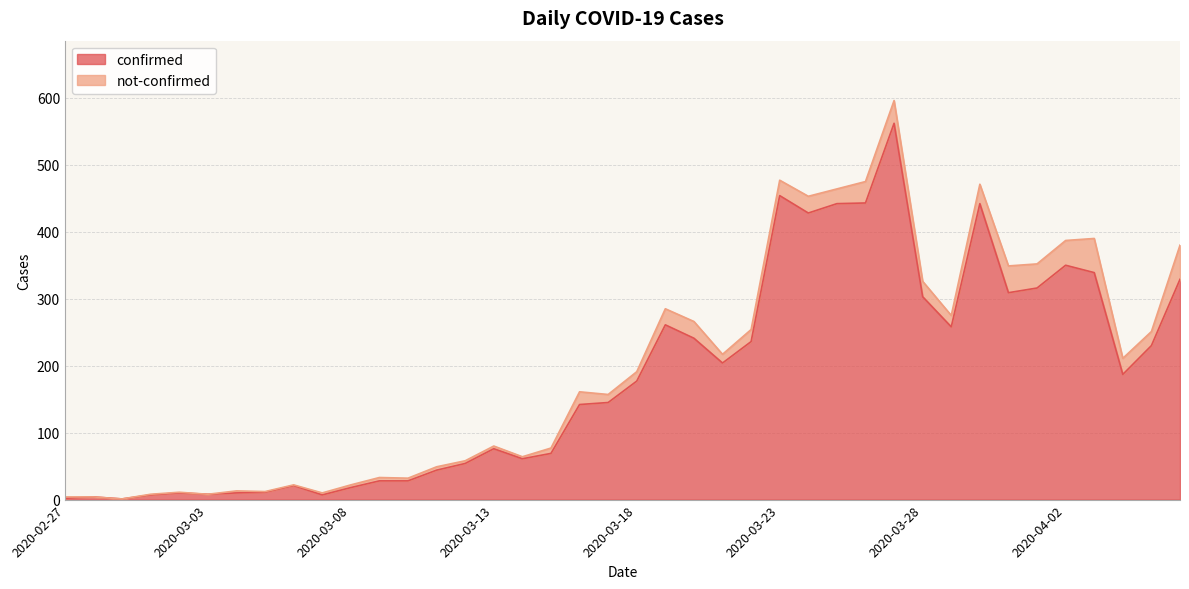

How many lines are shown in the chart?

2